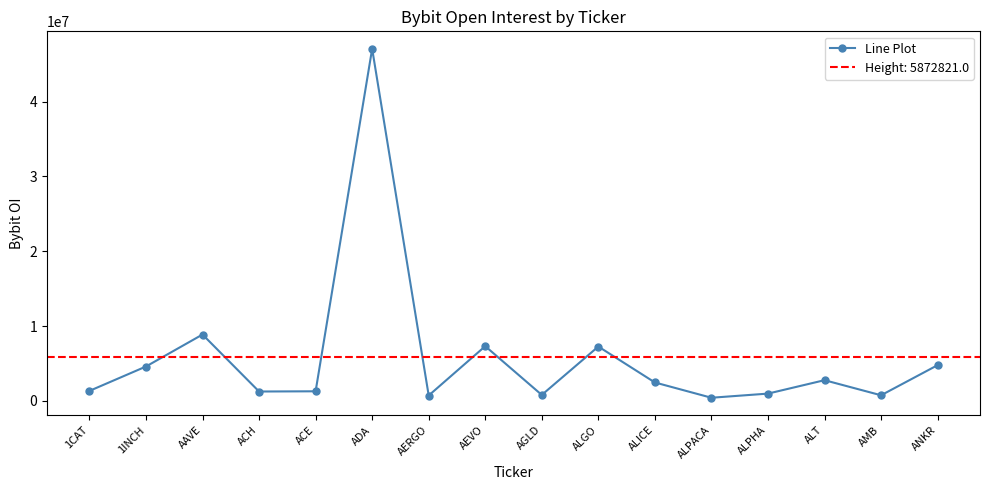

How many distinct data groups are displayed?

1